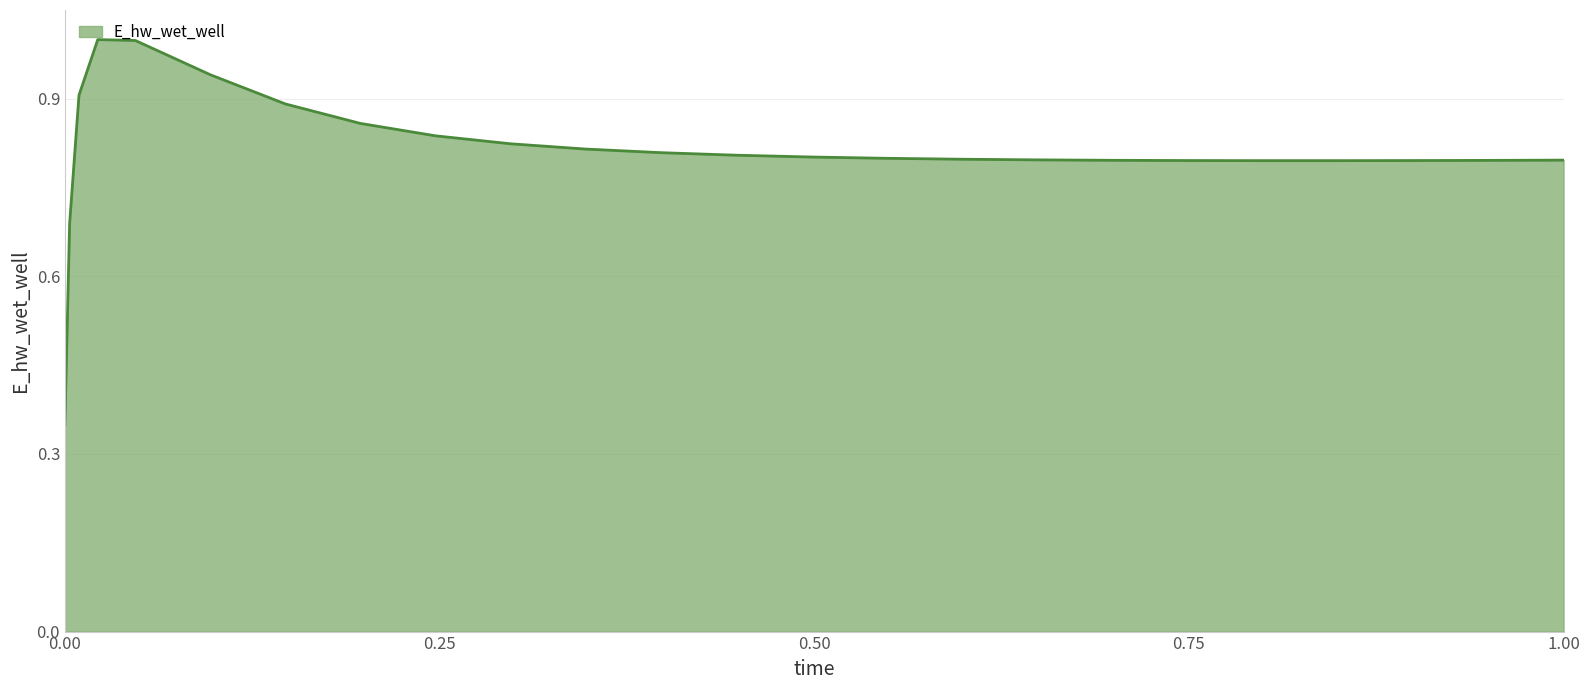

What is the greatest value displayed?

1.0